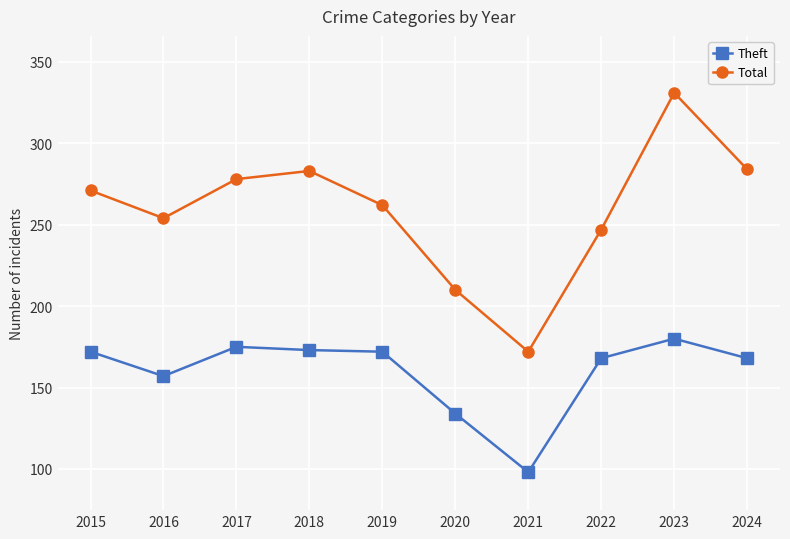

Which category has the highest value in the Theft series?

2023